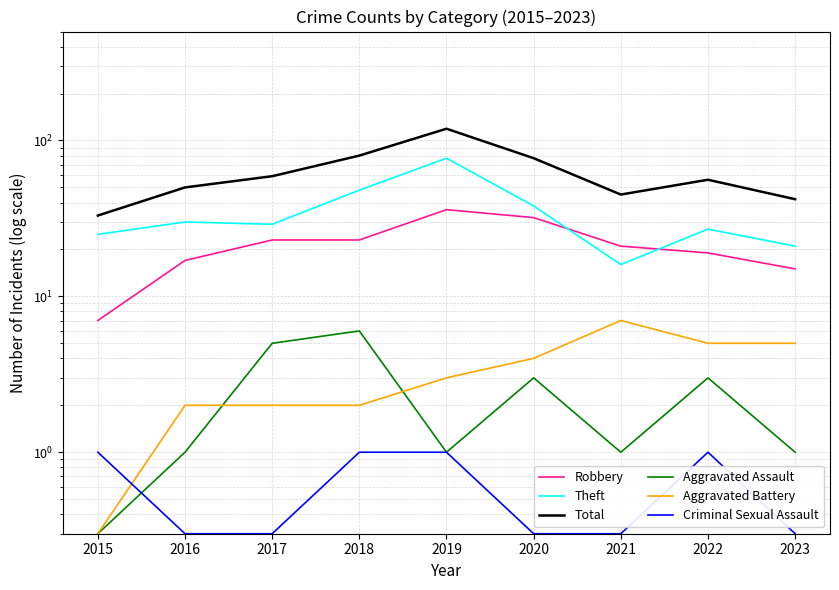

At how many categories does at least one series exceed 8?

9